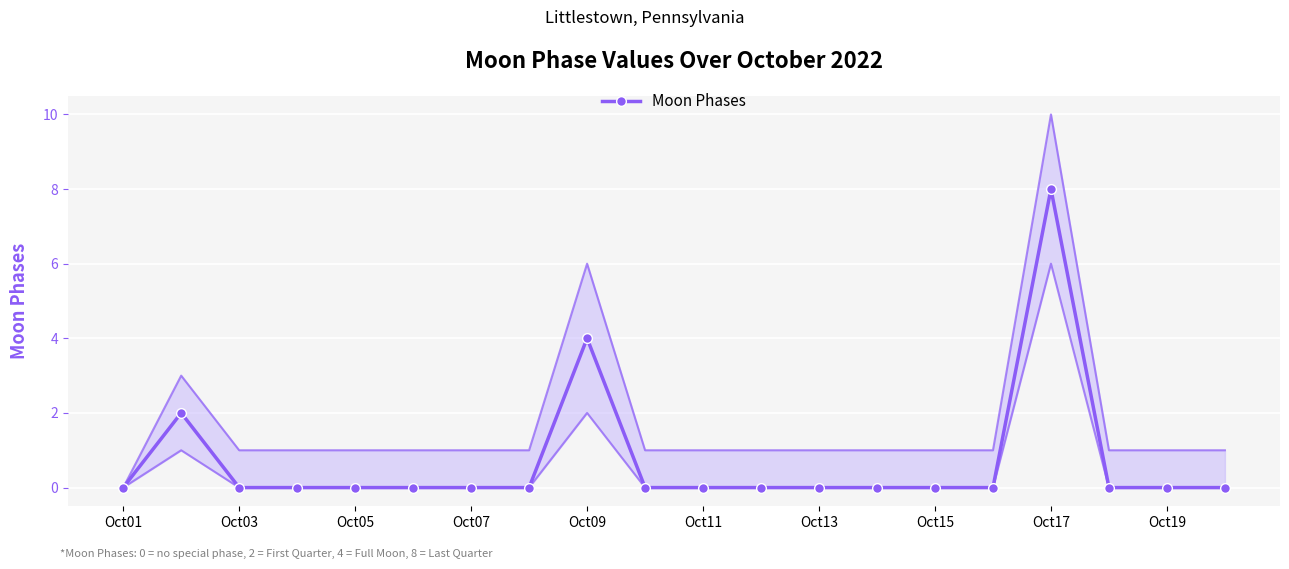

Count the values in the range 0 to 1.

17